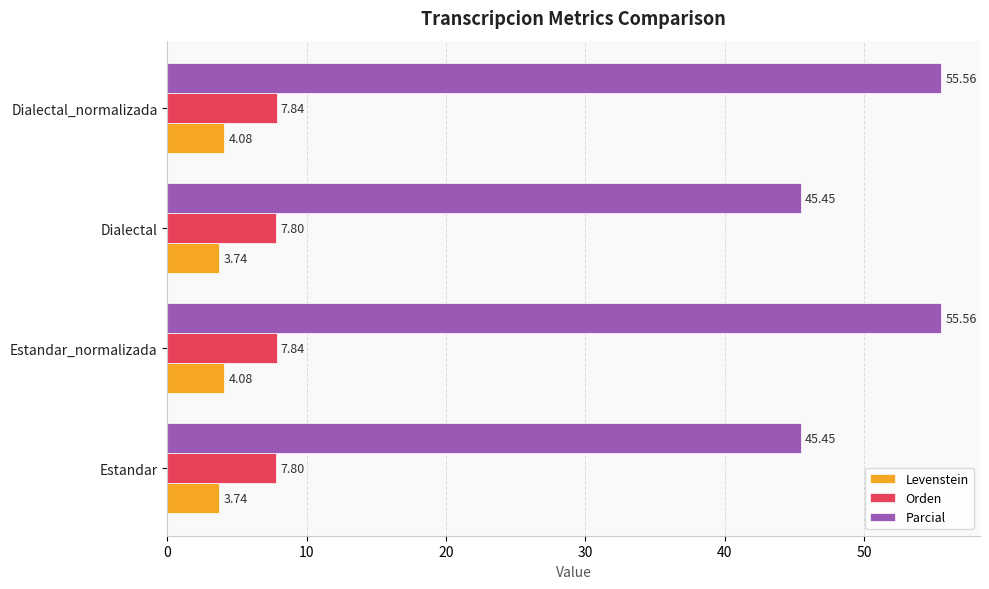

What is the total value across all series at Estandar?

57.0